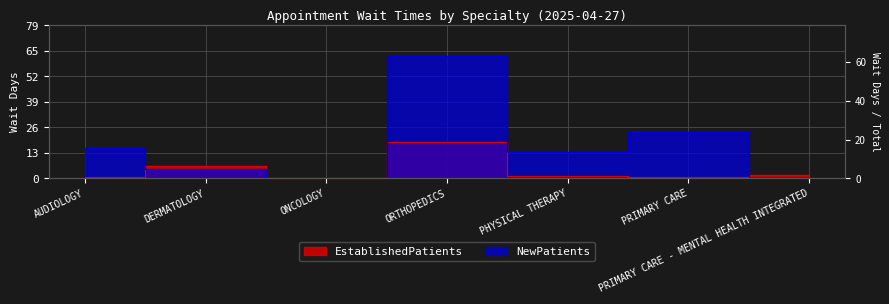

The value of NewPatients at DERMATOLOGY is 5.1. True or false?

True